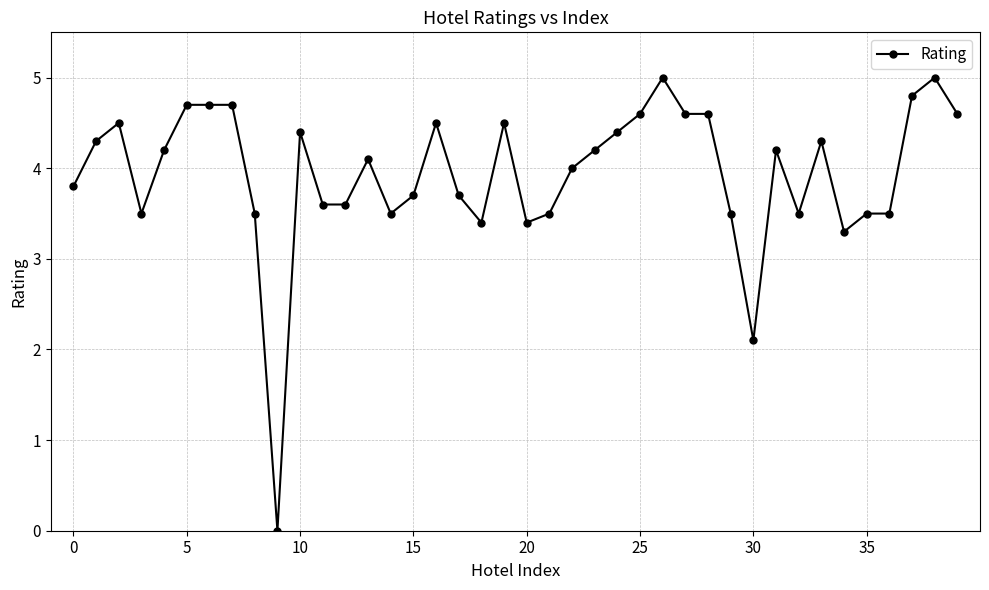

Is this an area chart (filled region under the line)?

No